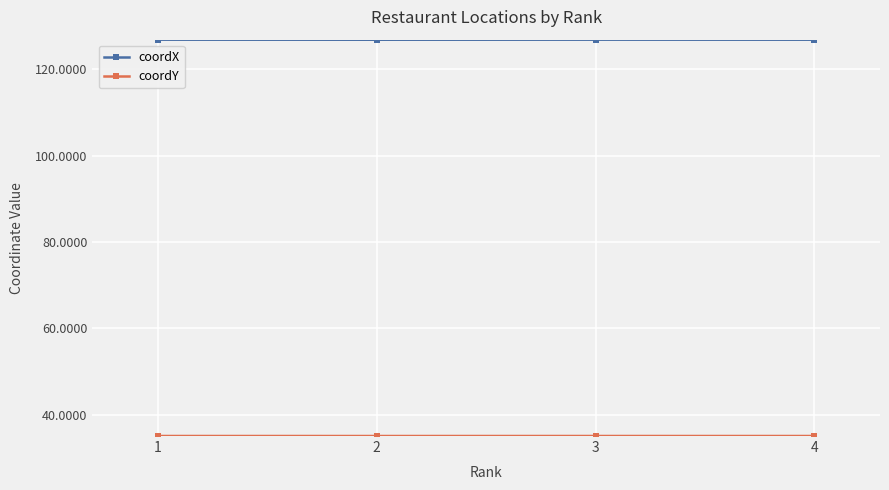

What is the maximum value shown in the chart?

126.8